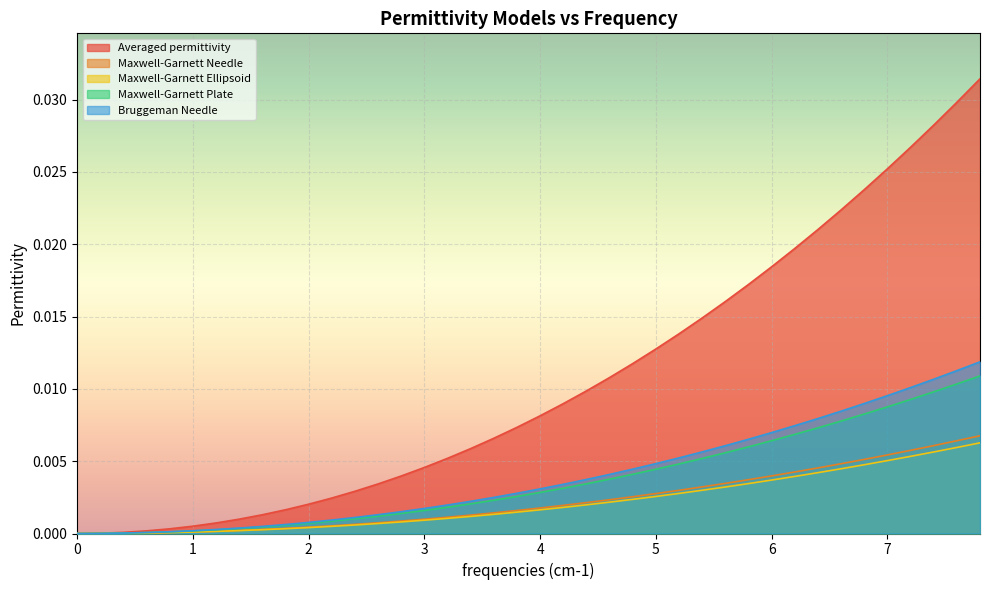

Which series has the widest spread of values?

Averaged permittivity